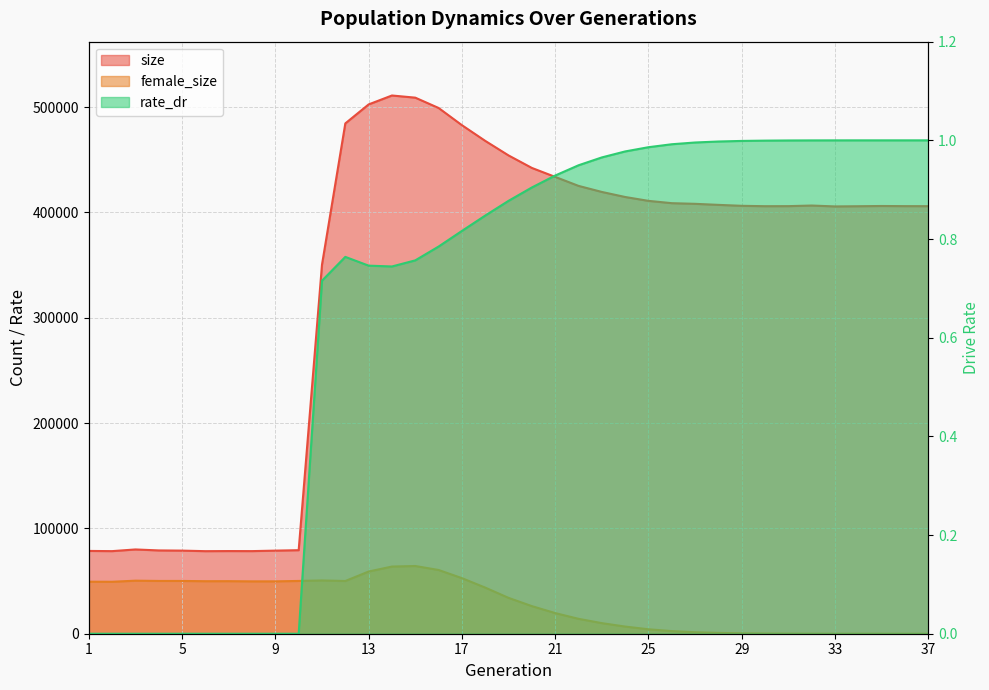

What are all the series names shown in the legend?

size, female_size, rate_dr